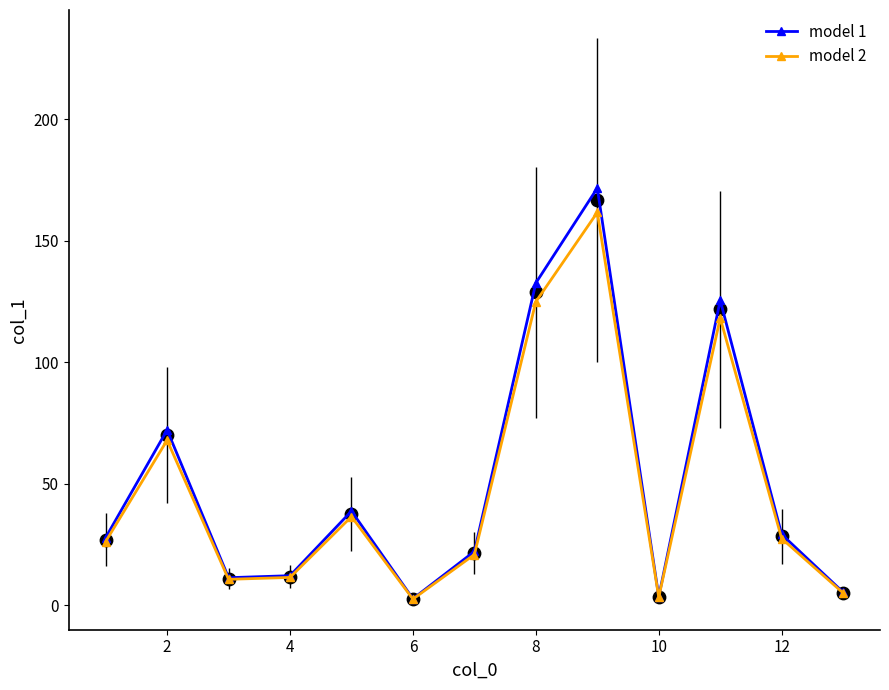

True or false: model 2 has more than 2 points higher than both neighbors.

True